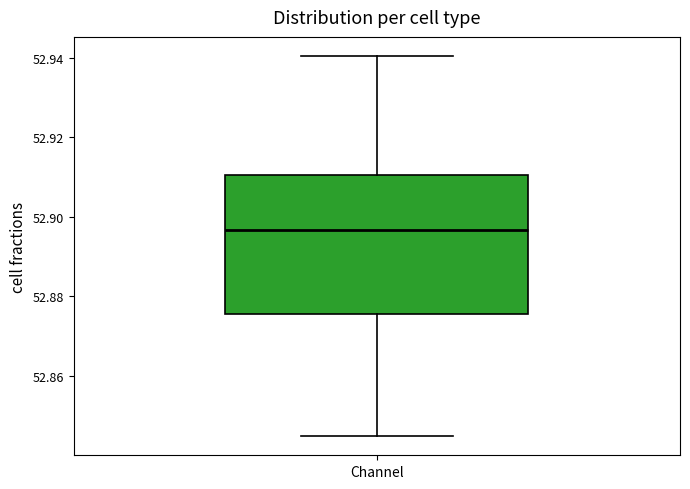

Where is the lower edge of the box for Channel on the y-axis? The values are not printed on the chart, so give them approximately, as read against the axis.

52.876